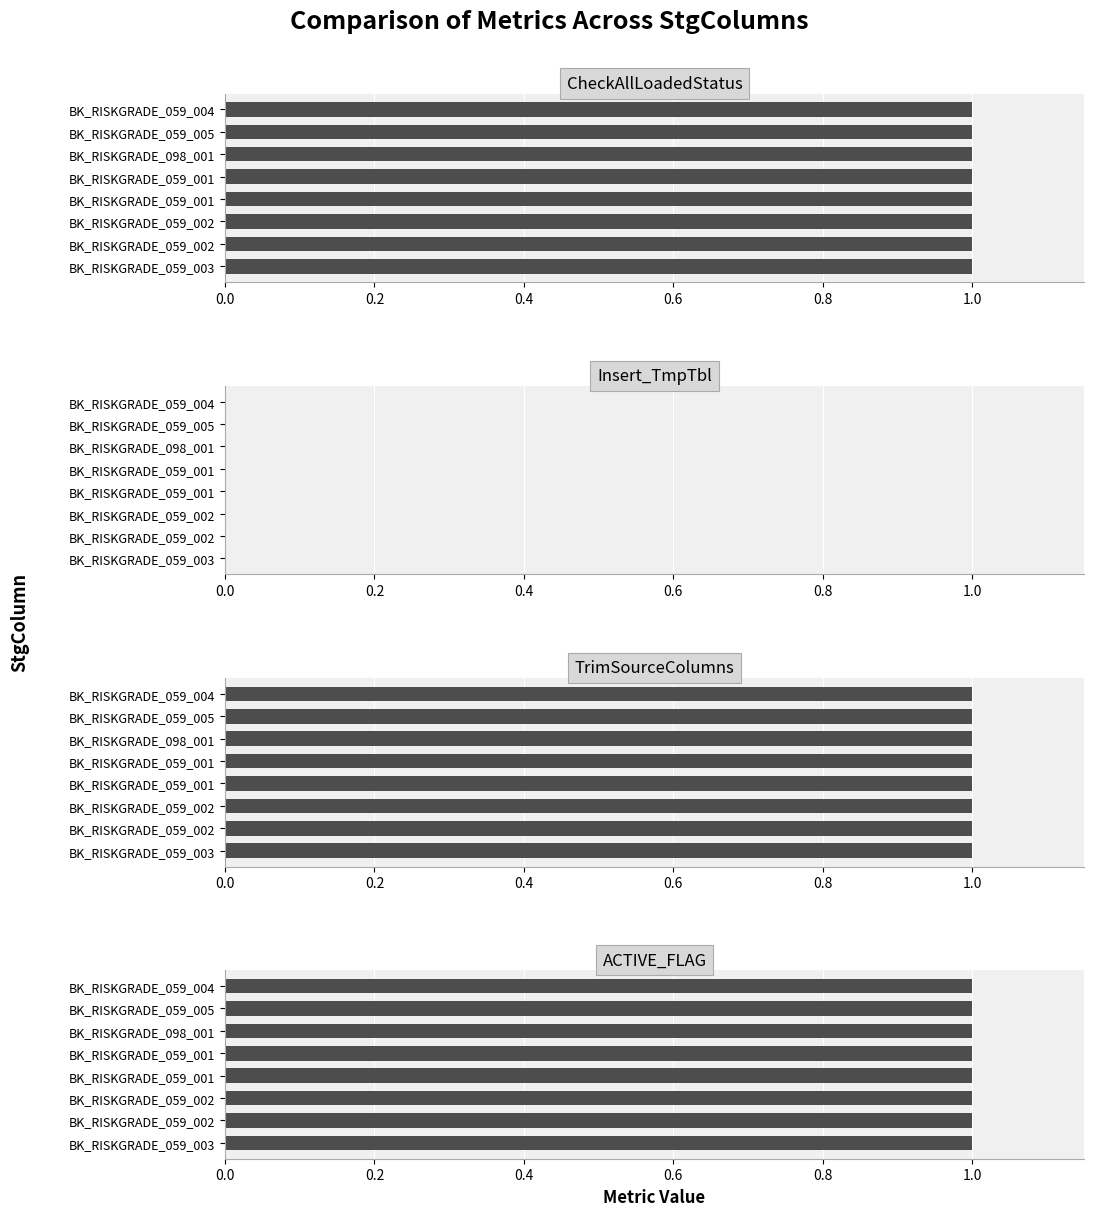

Is it true that TrimSourceColumns equals 2 at BK_RISKGRADE_059_002?

False